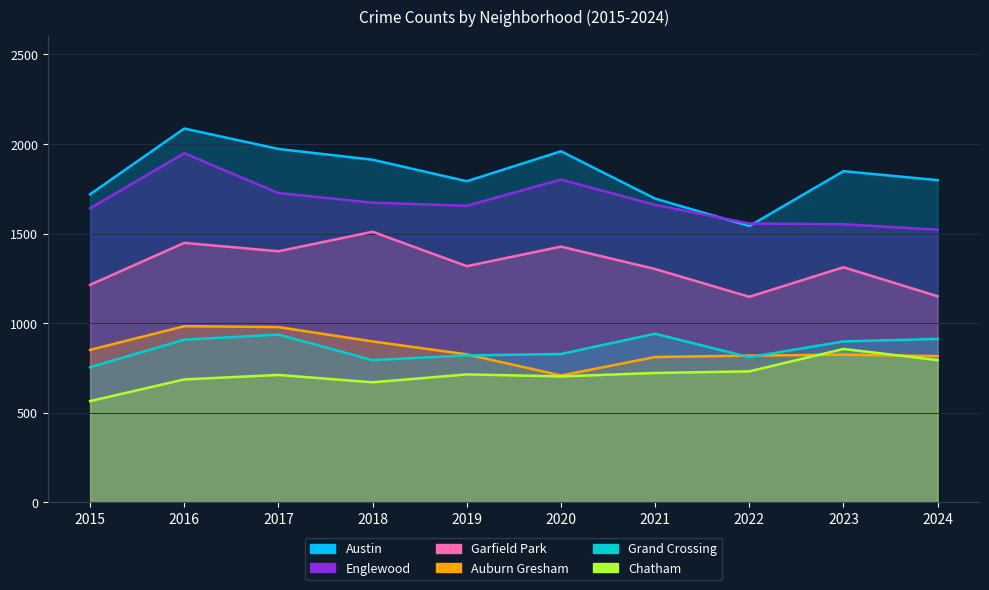

What is the value of the Austin point at the 6th from the left?

1959